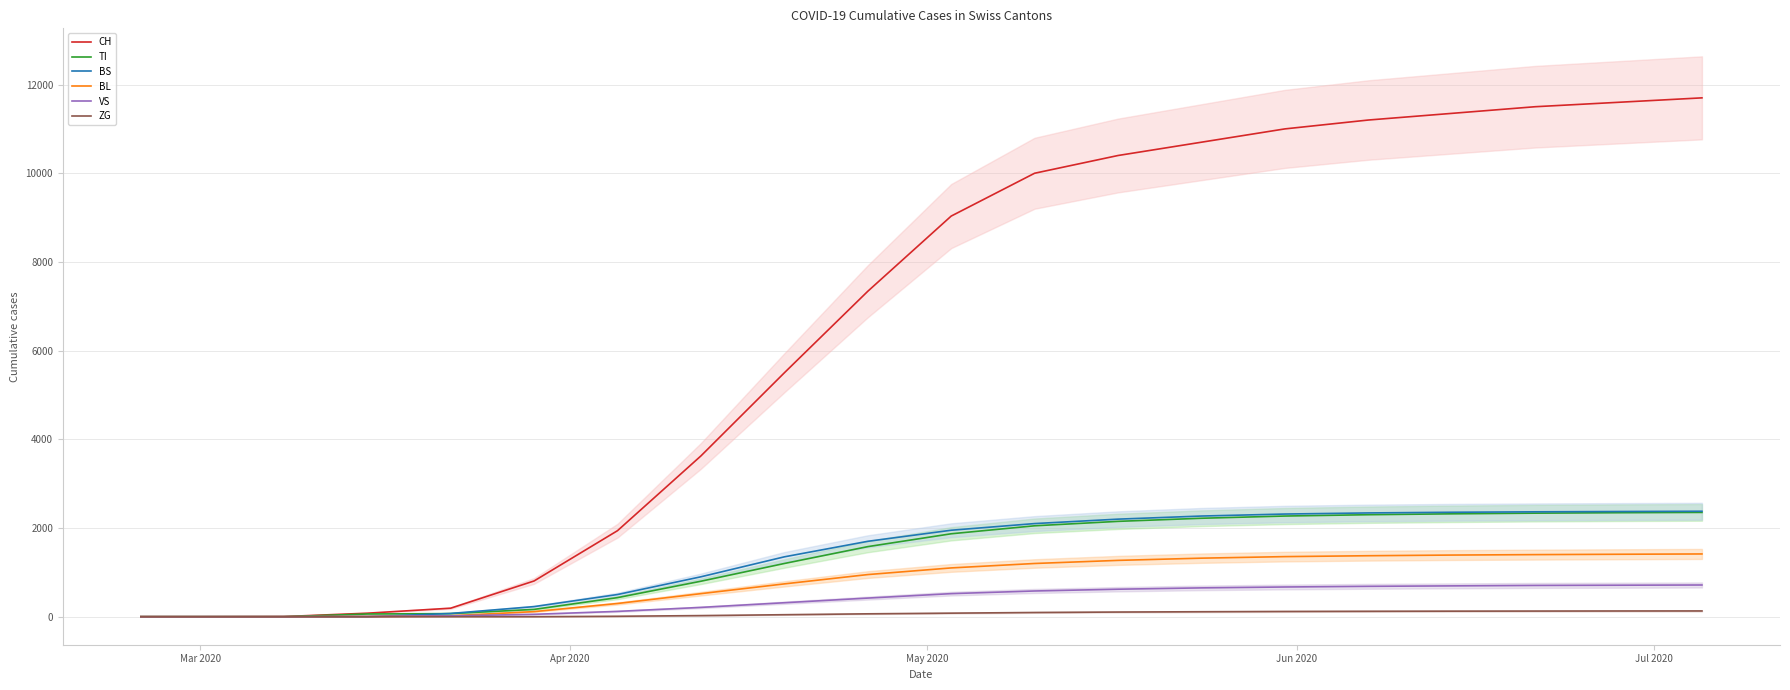

What is the highest value of the CH series?

11700